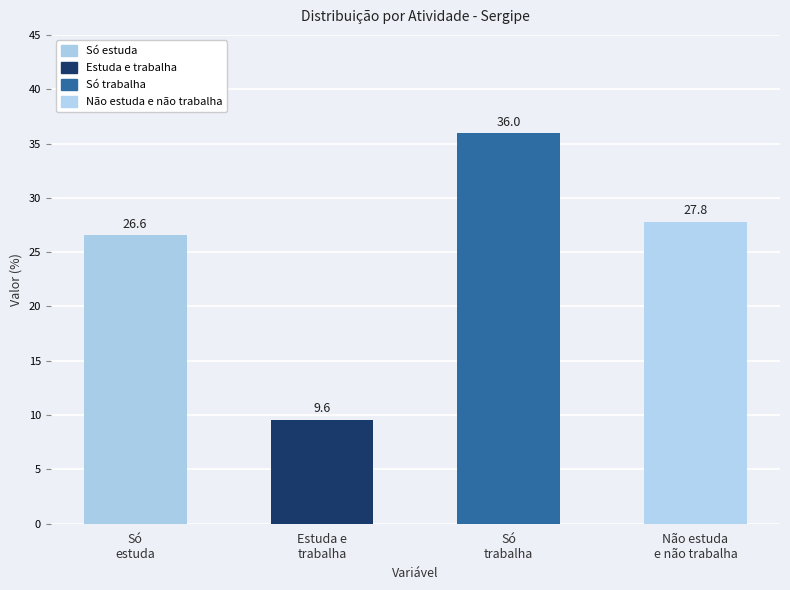

What is the value of the 3rd bar from the left?

36.0